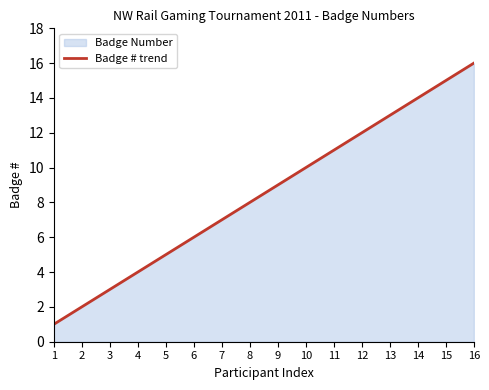

How many lines are shown in the chart?

1